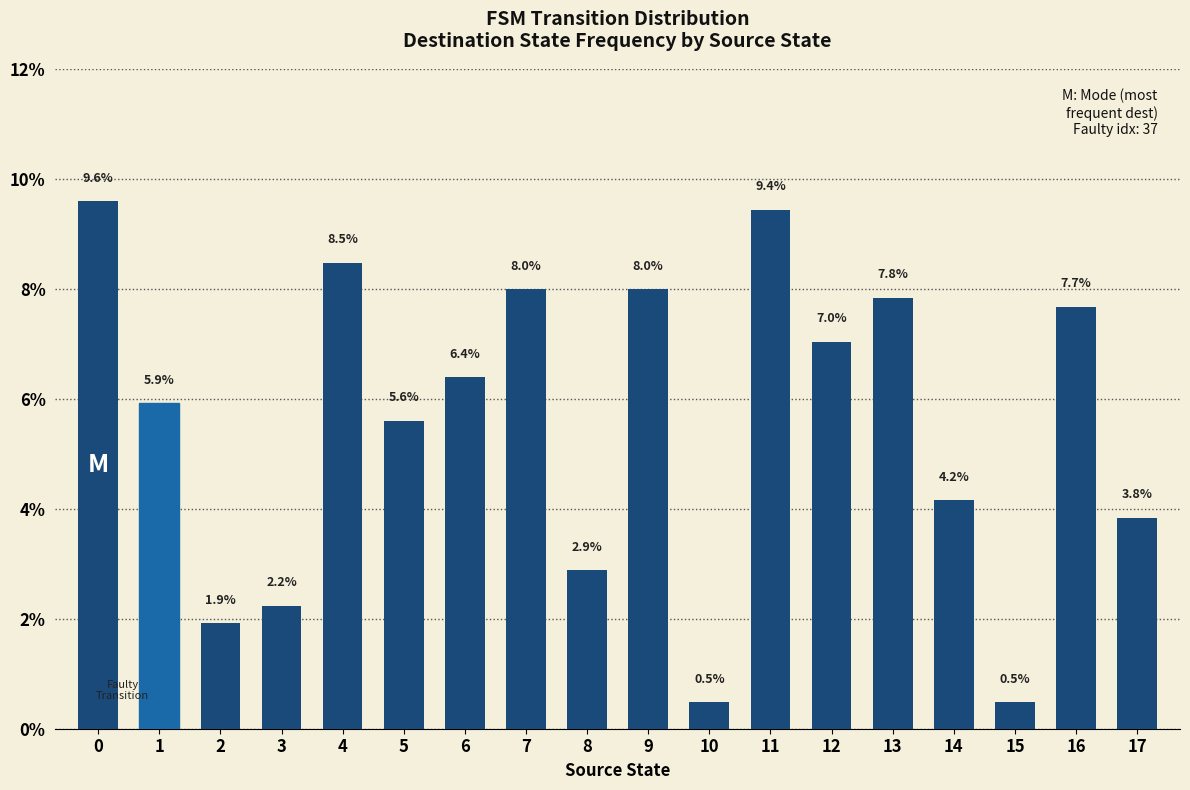

Reading left to right, what are all the values shown in this chart?

9.6	5.9	1.9	2.2	8.5	5.6	6.4	8.0	2.9	8.0	0.5	9.4	7.0	7.8	4.2	0.5	7.7	3.8